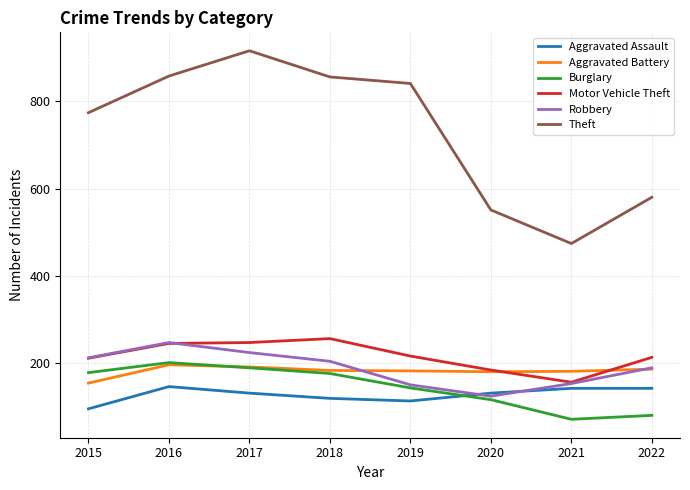

How many lines are shown in the chart?

6